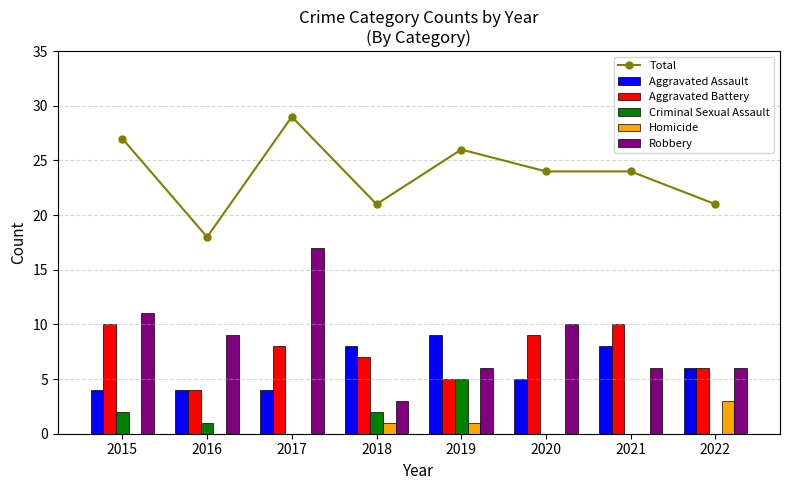

How many series are shown in this chart?

6